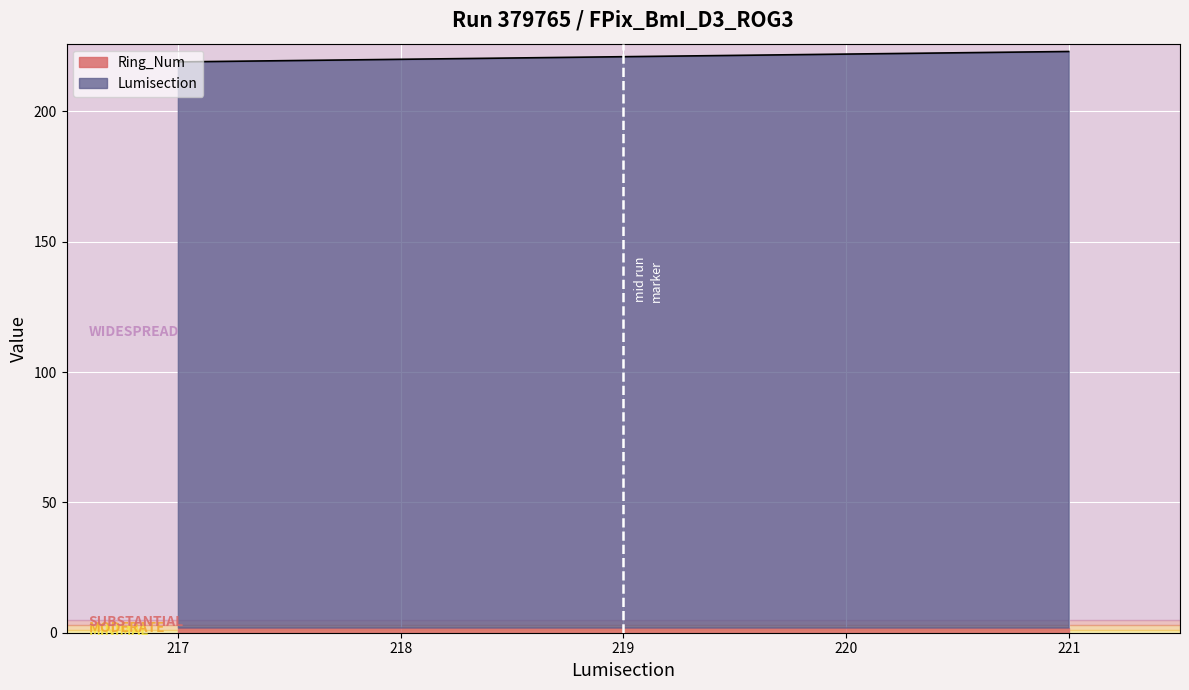

Does the chart display data point markers on the line(s)?

No